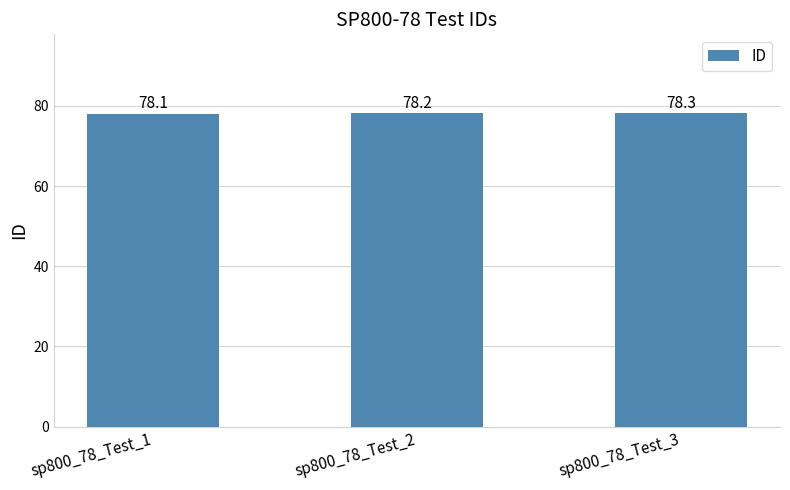

Approximately how many times larger is the value at sp800_78_Test_3 compared to sp800_78_Test_1?

1.0